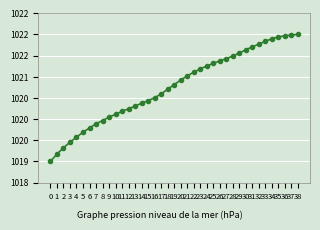

Does the chart have visible grid lines?

Yes